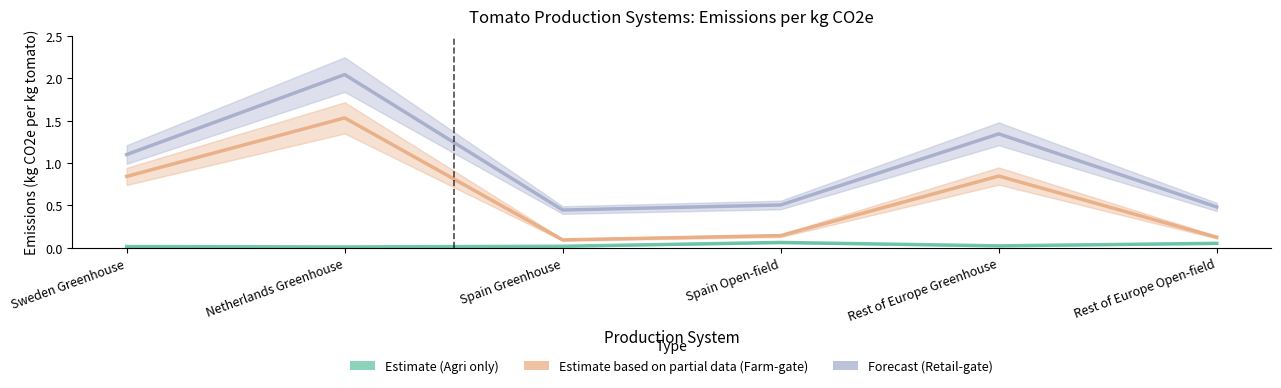

True or false: Estimate based on partial data (Farm-gate) and Estimate (Agri only) cross at least once.

False